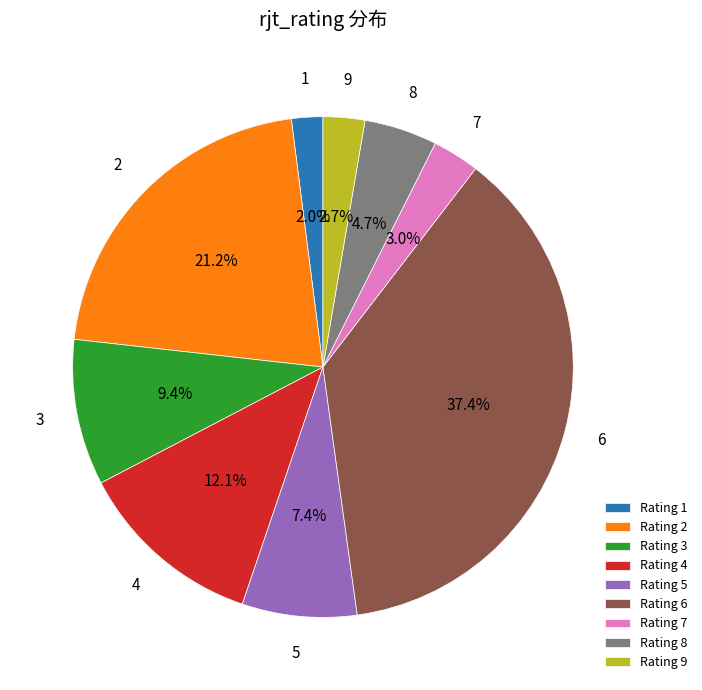

How many slices are in this pie chart?

9